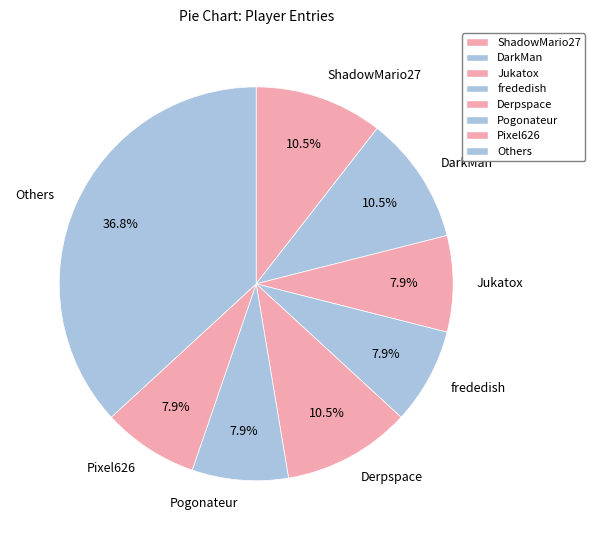

To the nearest percent, what is the average slice percentage?

12%